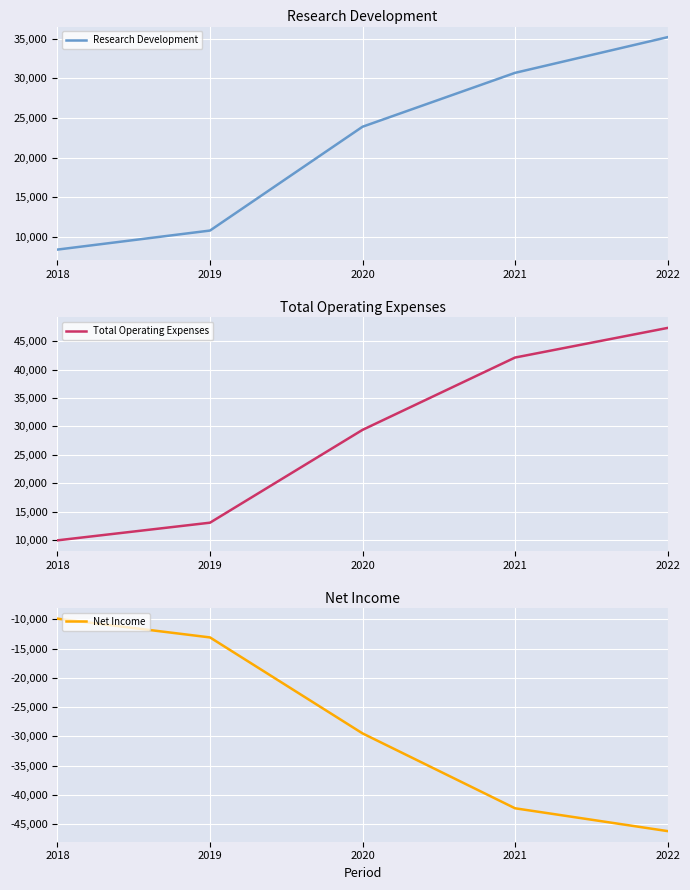

What is the minimum value for Research Development?

8400